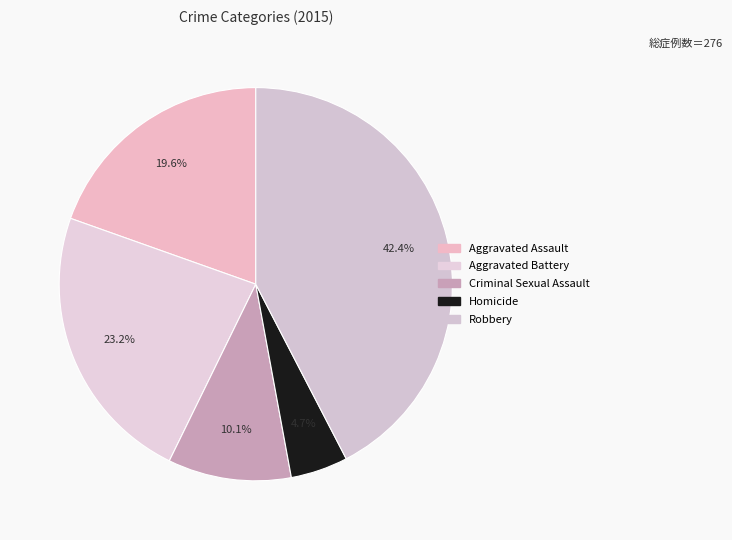

To the nearest percent, what percentage of the pie is Aggravated Battery?

23%